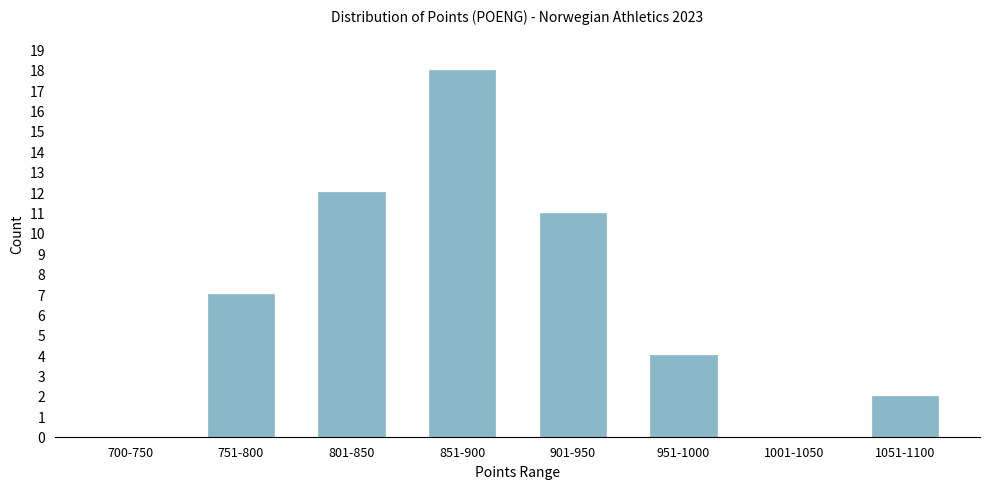

Reading right to left, list all the values displayed in this chart.

1051-1100=2	1001-1050=0	951-1000=4	901-950=11	851-900=18	801-850=12	751-800=7	700-750=0